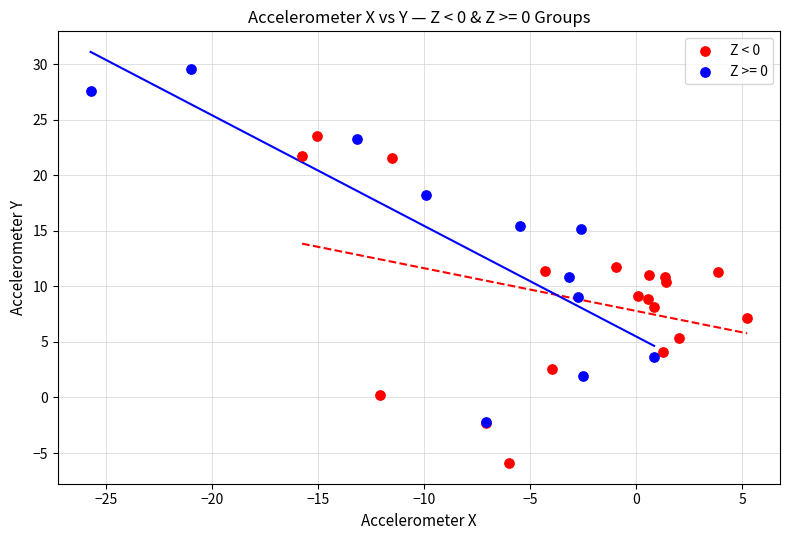

Which series reaches the minimum Y coordinate?

Z < 0